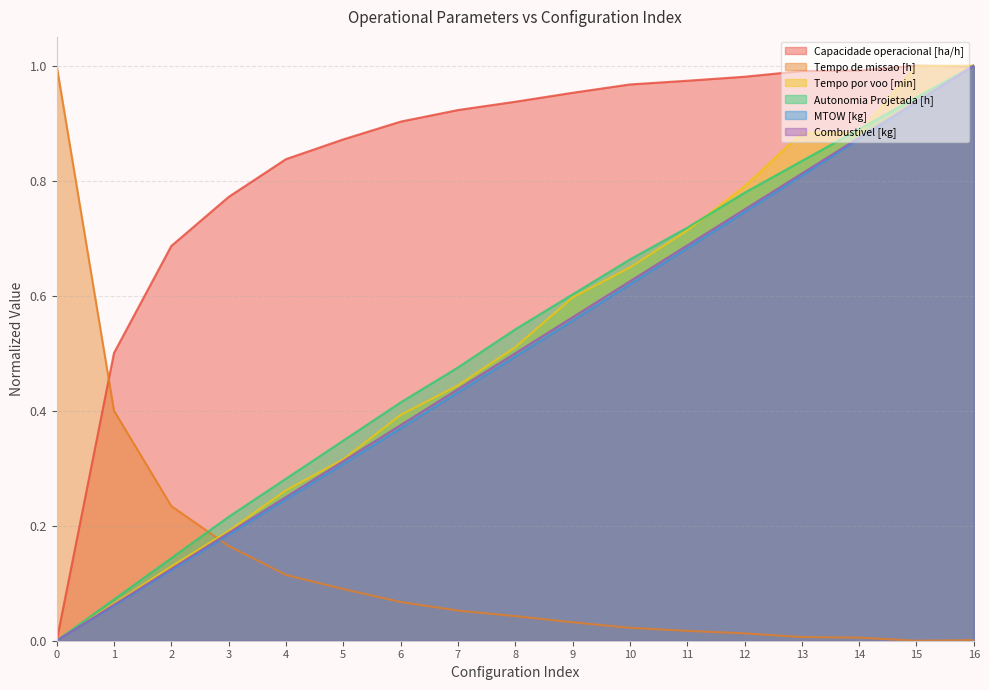

True or false: MTOW [kg] has more than 1 points higher than both neighbors.

False